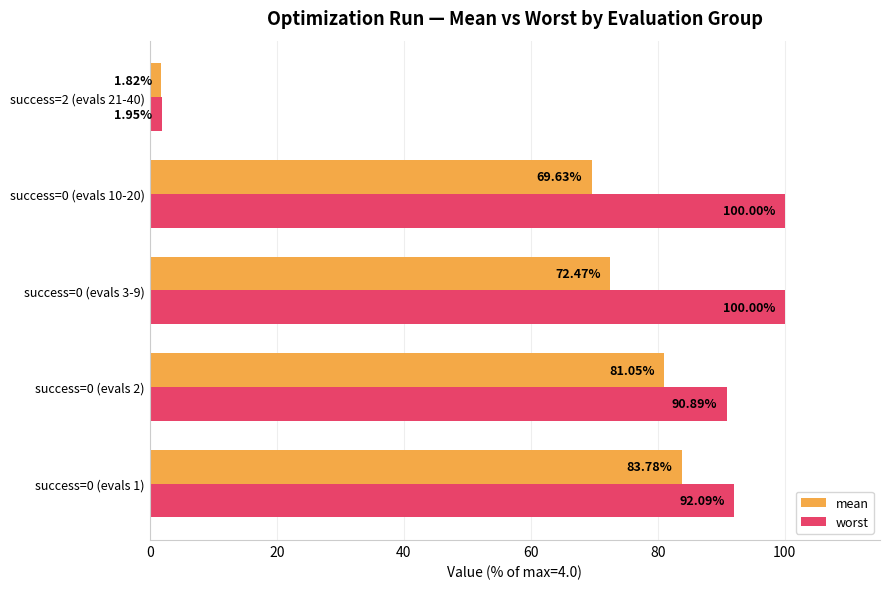

Is the value of worst at success=0 (evals 2) greater than the value of mean at success=0 (evals 3-9)?

Yes